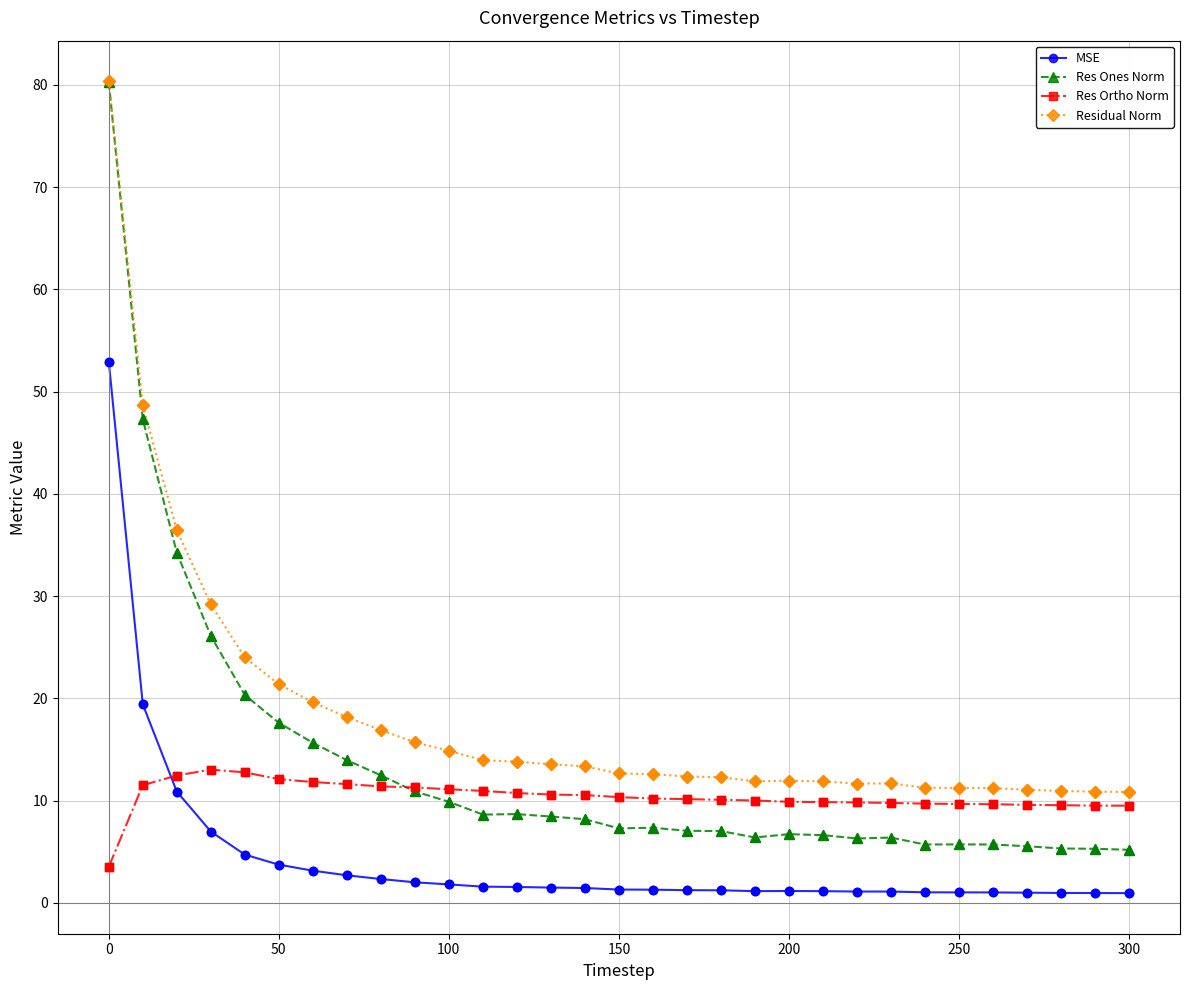

Which series has the widest spread of values?

Res Ones Norm